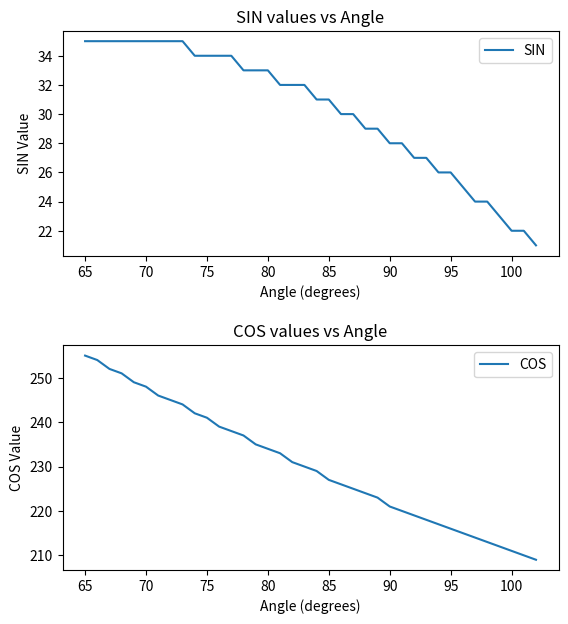

At which label does COS first exceed 230?

65